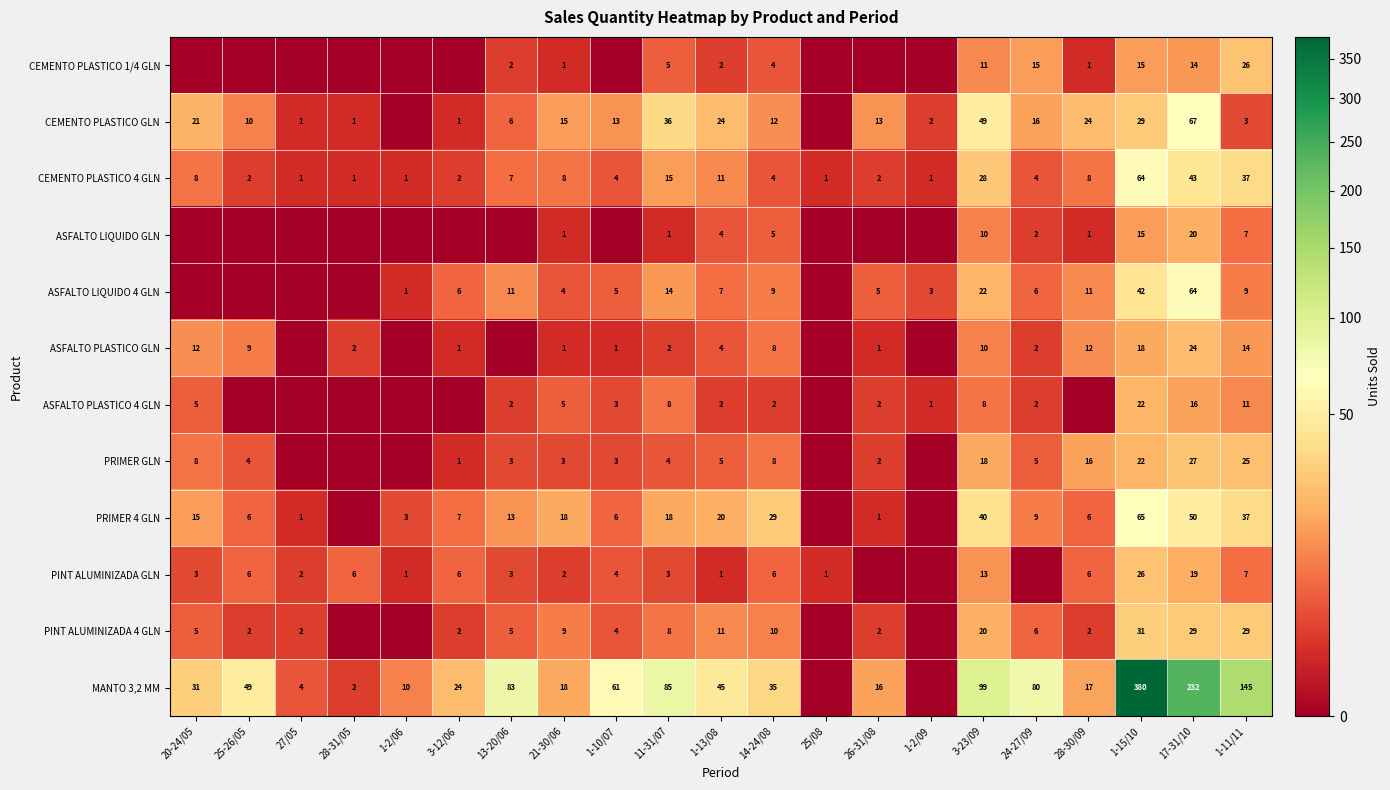

What is the difference between the ASFALTO LIQUIDO GLN values at 17-31/10 and 28-30/09?

19